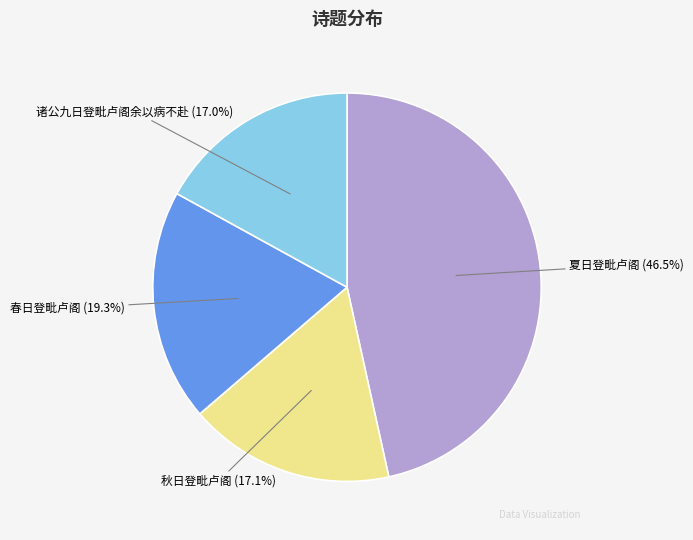

True or false: 春日登毗卢阁 accounts for 19% of the total.

True